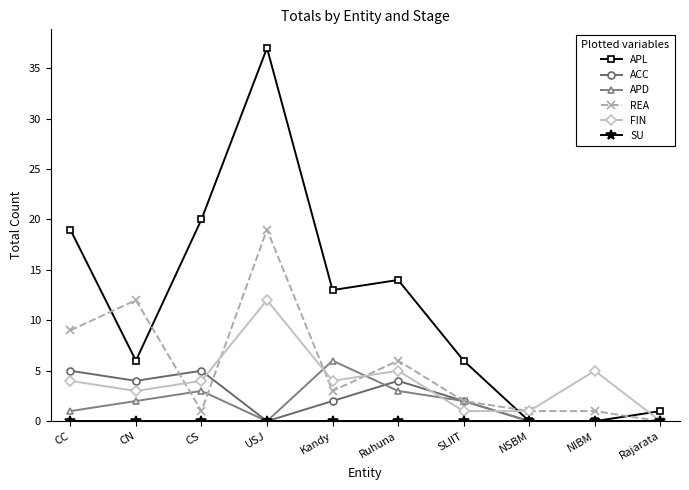

Is it true that APL equals 14 at Ruhuna?

True